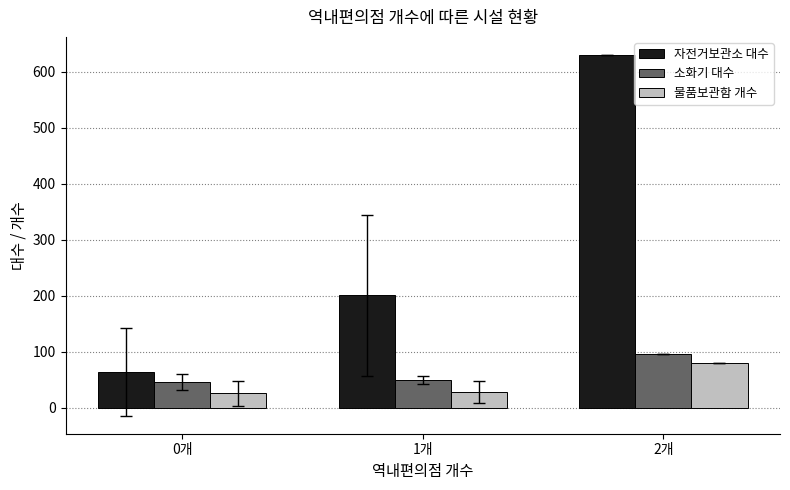

What is the difference between the highest and lowest values at 2개?

551.0